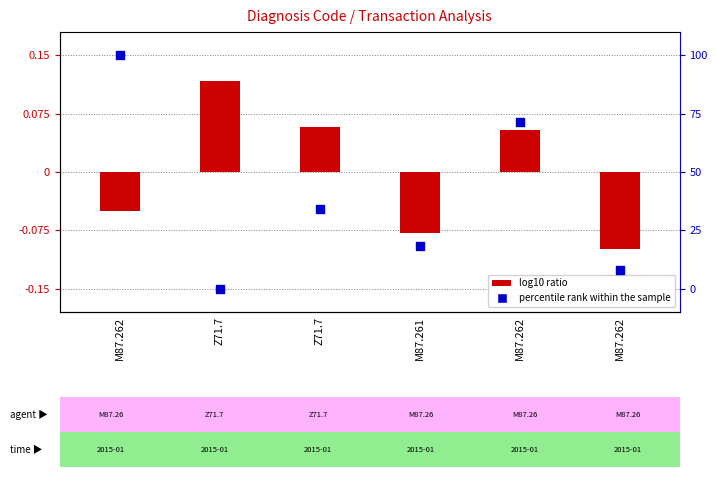

Is the value of percentile rank within the sample at M87.261 greater than the value of log10 ratio at M87.262?

Yes